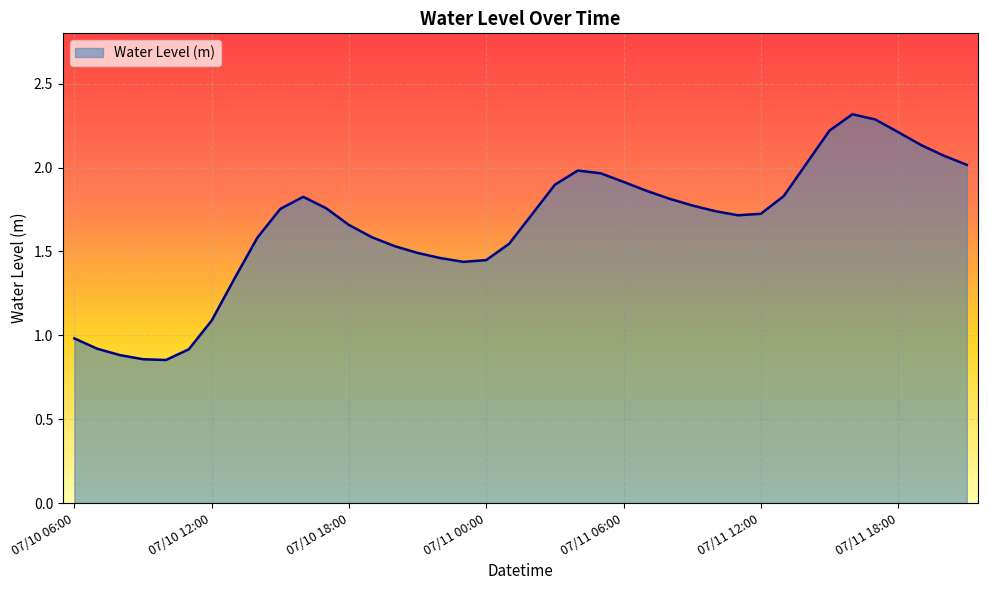

What is the greatest value displayed?

2.3